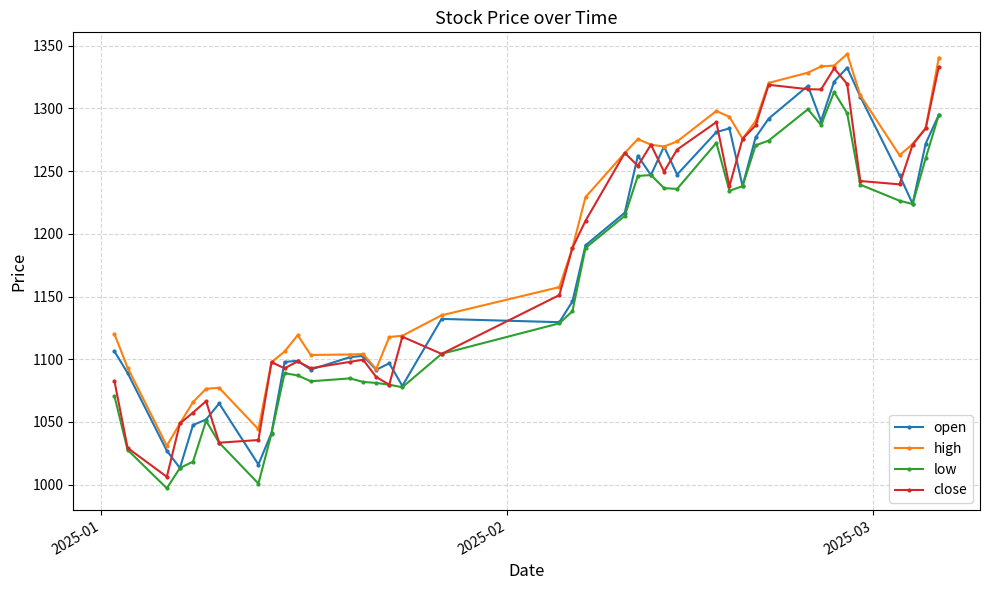

What is the value of the close point at the 21st from the left?

1210.4